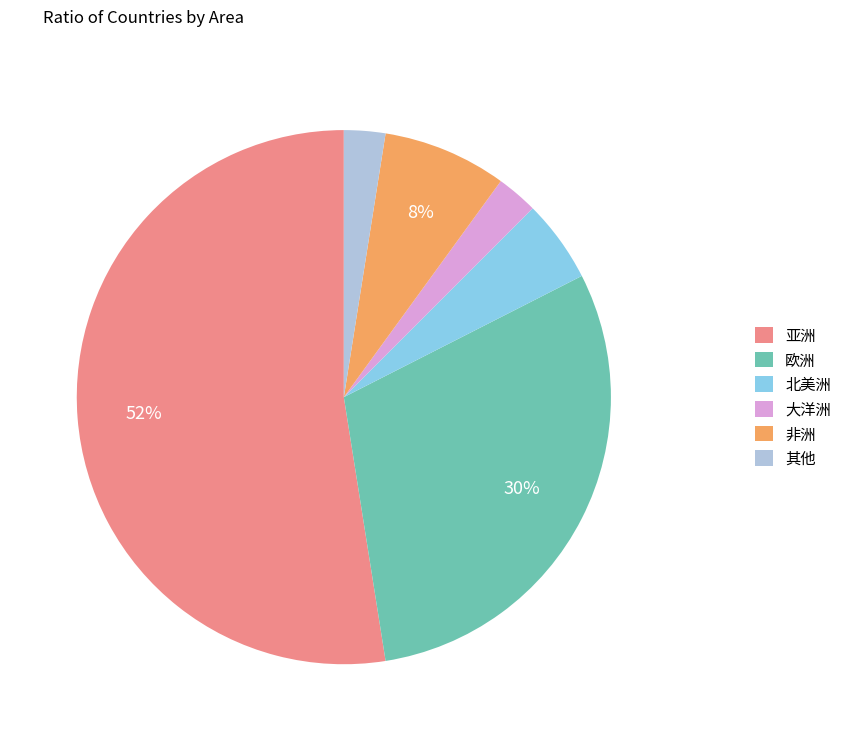

Is there a majority slice in this chart?

Yes